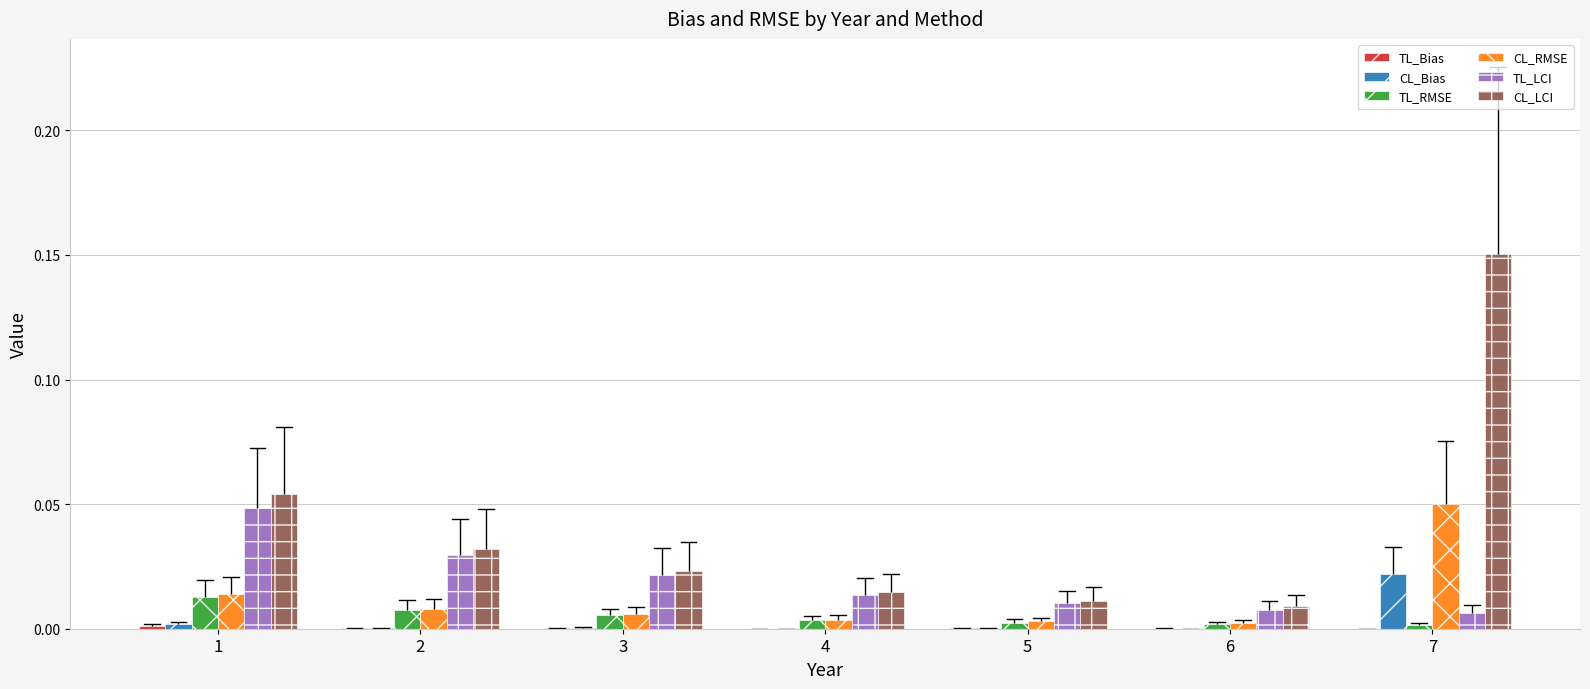

Which series changed the most between 3 and 5?

CL_LCI